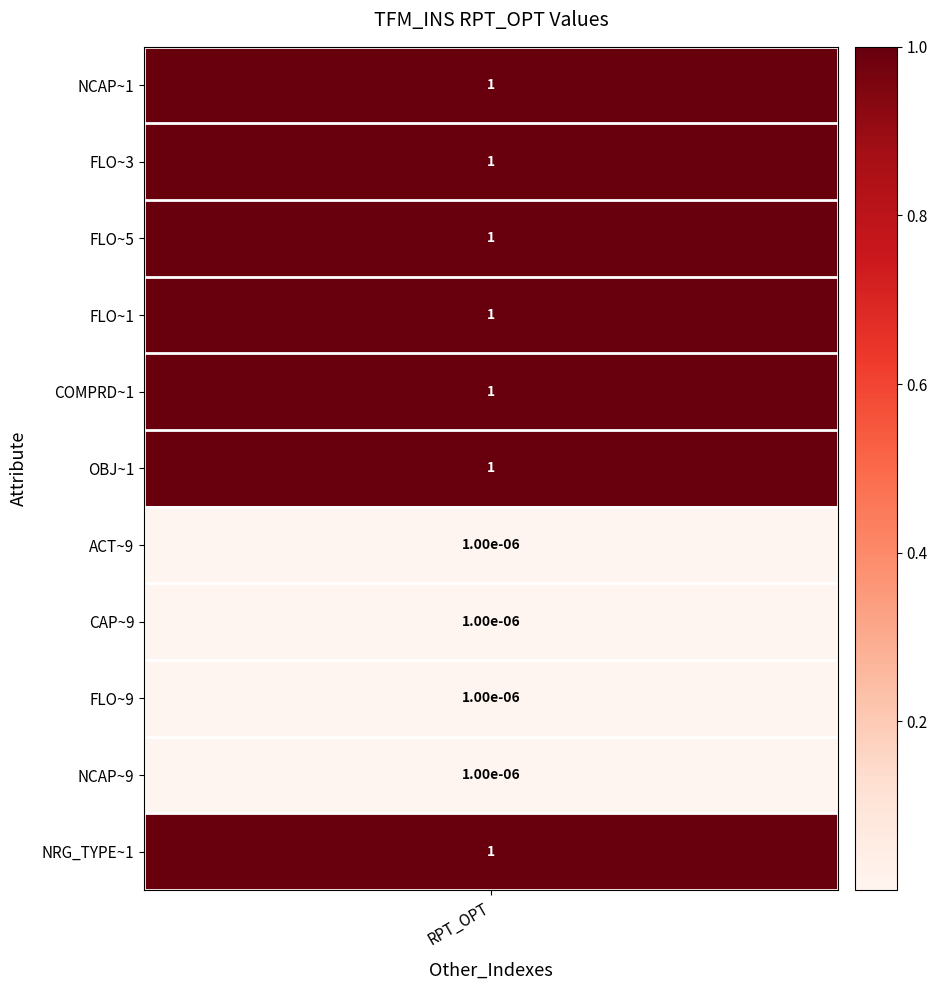

List the labels in order of value, smallest first.

6, 7, 8, 9, 0, 1, 2, 3, 4, 5, 10